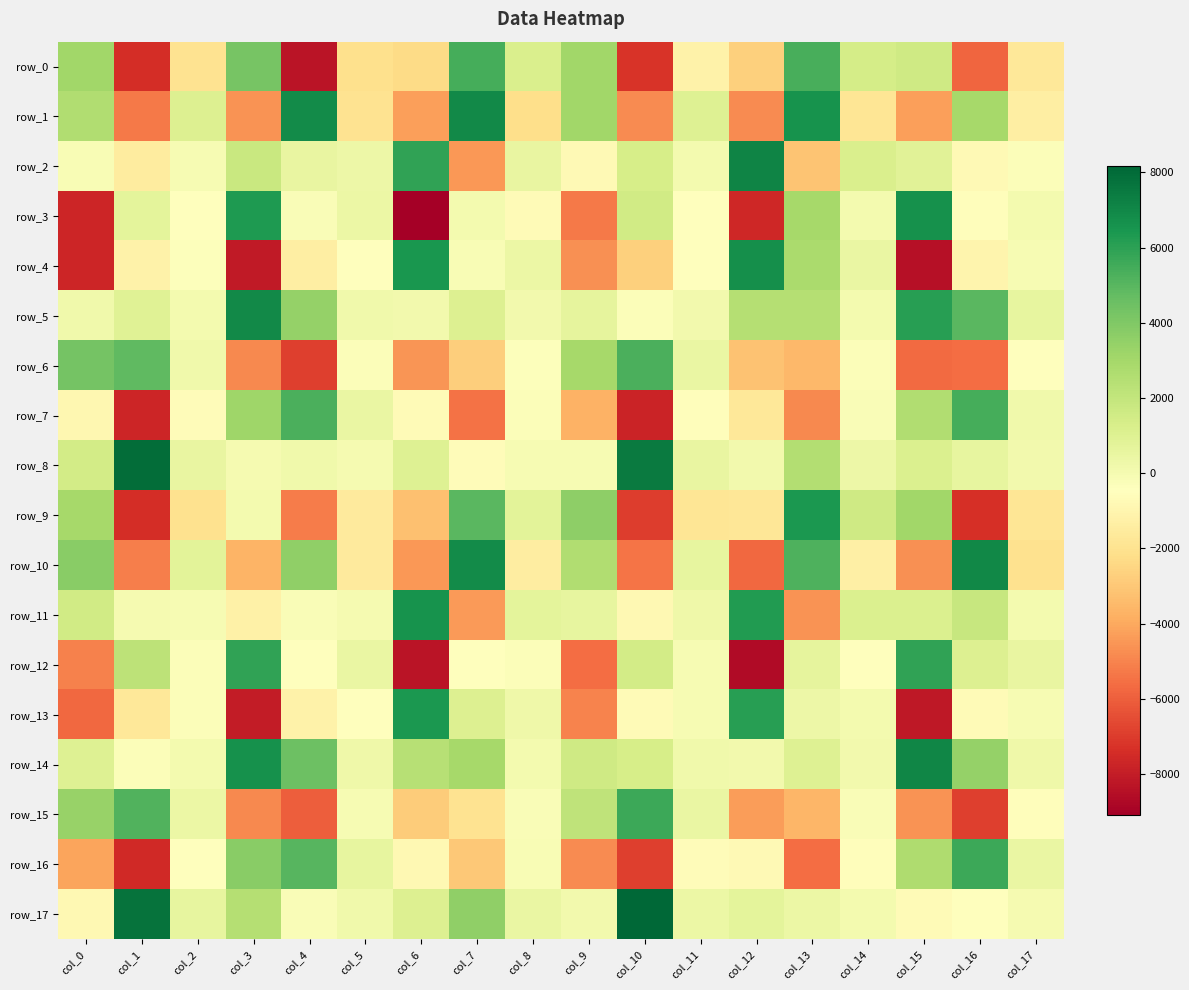

Which series changed the most between col_5 and col_13?

row_1